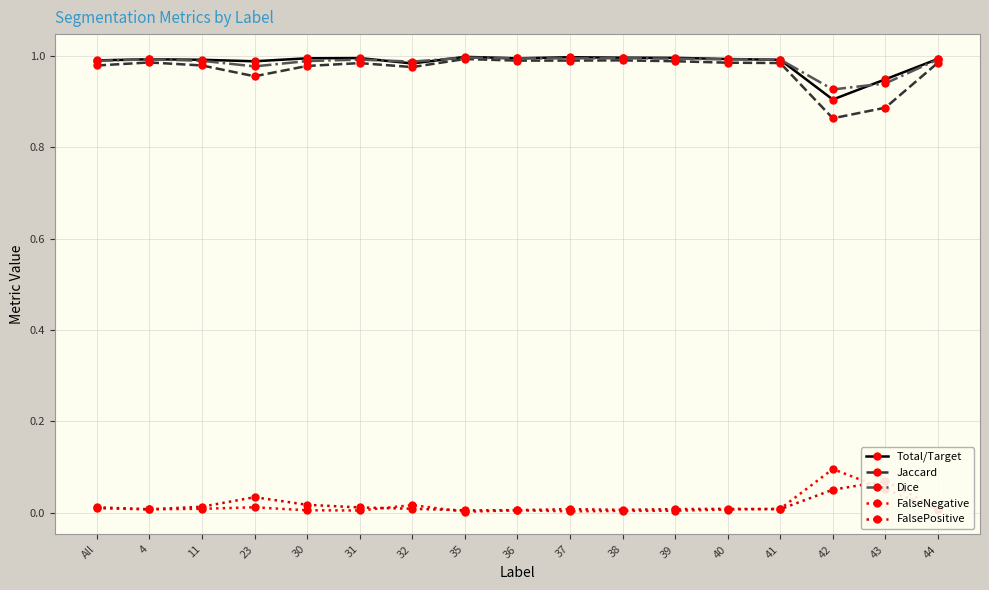

Reading left to right, extract all data points from this chart.

Total/Target: 1.0	1.0	1.0	1.0	1.0	1.0	1.0	1.0	1.0	1.0	1.0	1.0	1.0	1.0	0.9	0.9	1.0
Jaccard: 1.0	1.0	1.0	1.0	1.0	1.0	1.0	1.0	1.0	1.0	1.0	1.0	1.0	1.0	0.9	0.9	1.0
Dice: 1.0	1.0	1.0	1.0	1.0	1.0	1.0	1.0	1.0	1.0	1.0	1.0	1.0	1.0	0.9	0.9	1.0
FalseNegative: 0.0	0.0	0.0	0.0	0.0	0.0	0.0	0.0	0.0	0.0	0.0	0.0	0.0	0.0	0.1	0.1	0.0
FalsePositive: 0.0	0.0	0.0	0.0	0.0	0.0	0.0	0.0	0.0	0.0	0.0	0.0	0.0	0.0	0.1	0.1	0.0